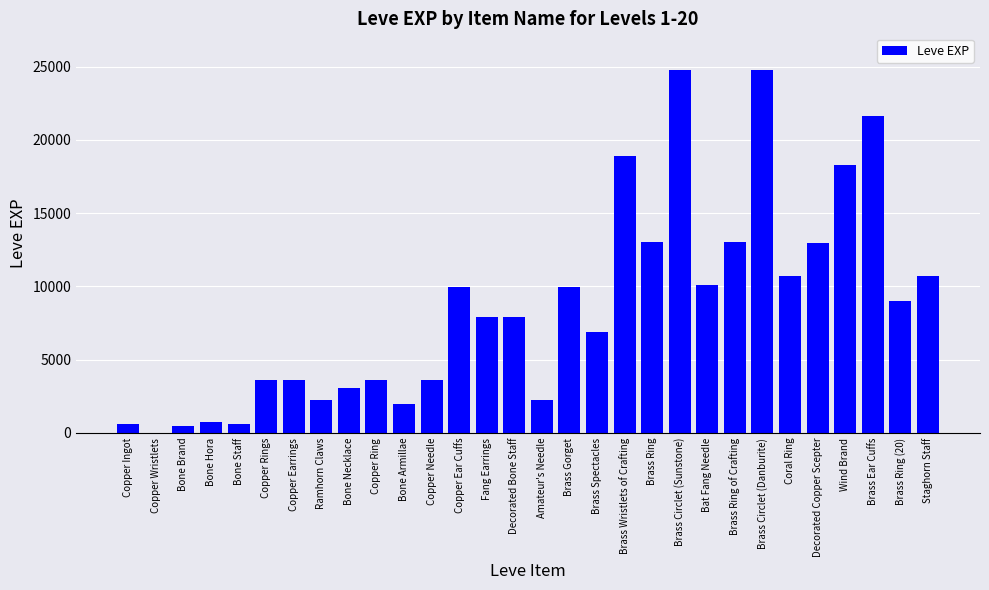

What is the greatest value displayed?

24790